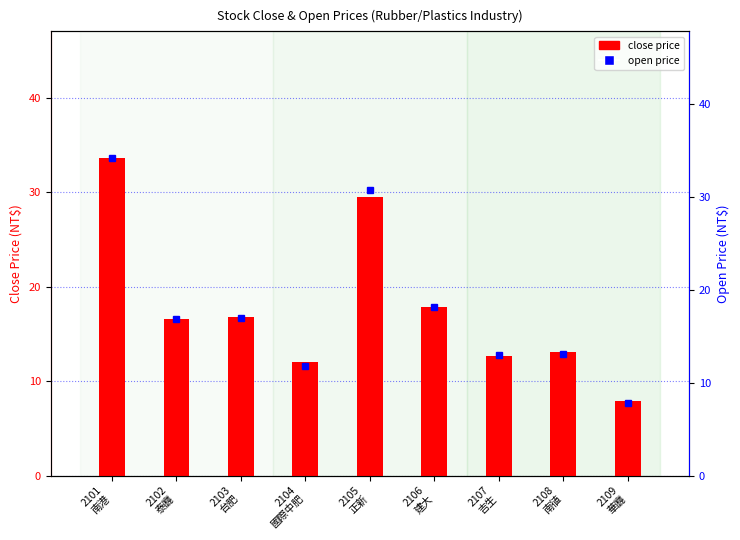

Reading left to right, list all the values displayed in this chart.

close price: 2101
南港=33.6	2102
泰廳=16.6	2103
台肥=16.8	2104
國際中肥=12.1	2105
正新=29.6	2106
建大=17.9	2107
吉生=12.7	2108
南徝=13.1	2109
華廳=7.8
open price: 2101
南港=34.2	2102
泰廳=16.9	2103
台肥=16.9	2104
國際中肥=11.8	2105
正新=30.8	2106
建大=18.2	2107
吉生=13.0	2108
南徝=13.1	2109
華廳=7.8